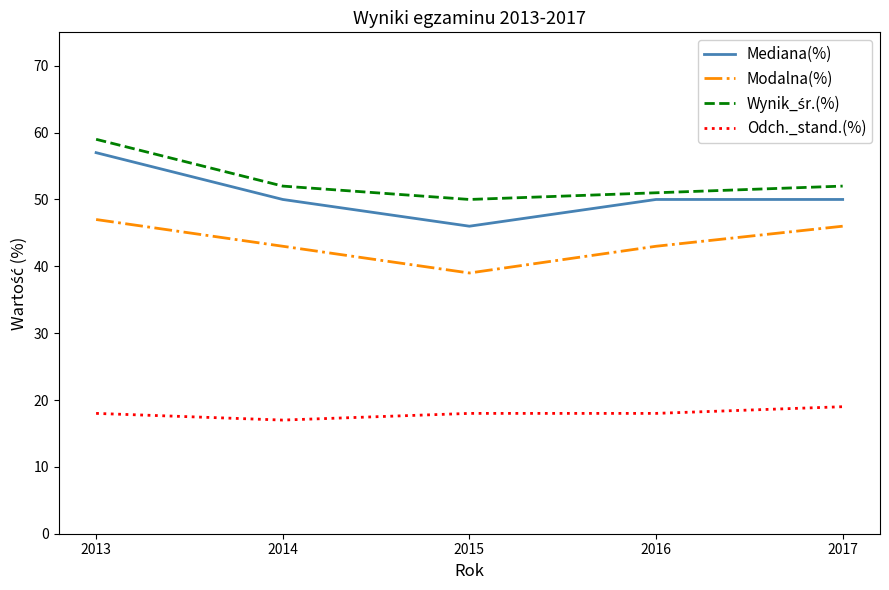

Which category has the highest value in the Mediana(%) series?

2013